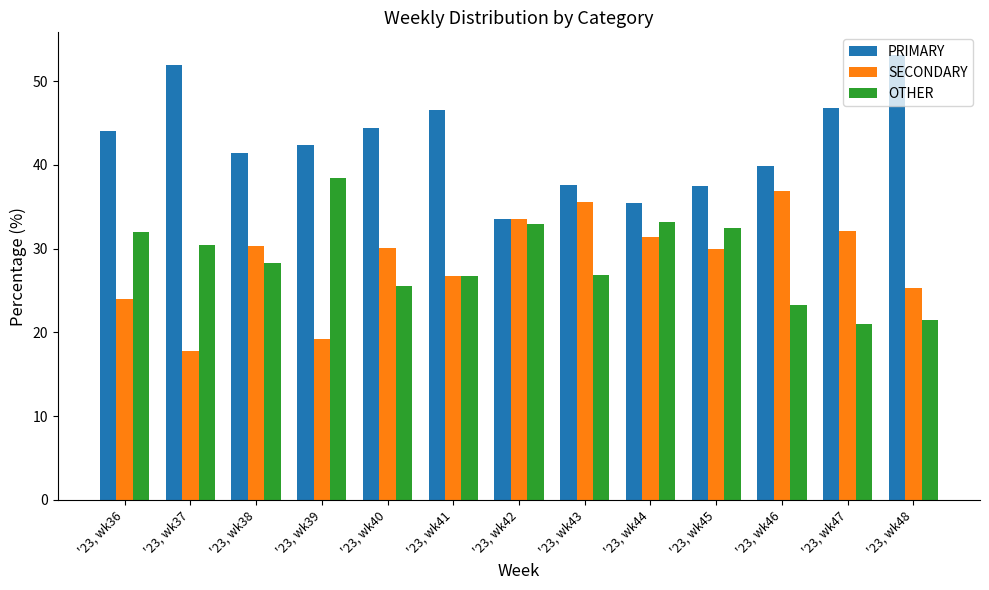

What is the difference between the highest and lowest values at '23, wk39?

23.2